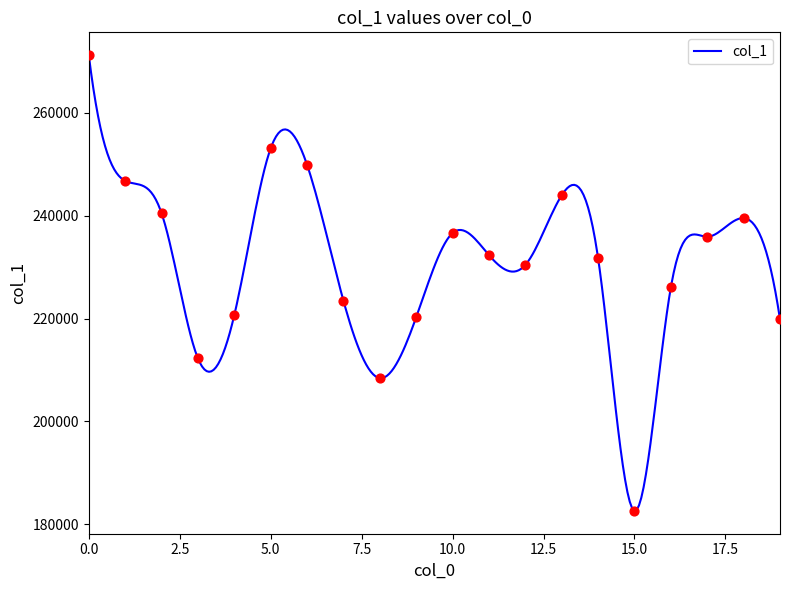

Which has a higher value, 1 or 13?

1